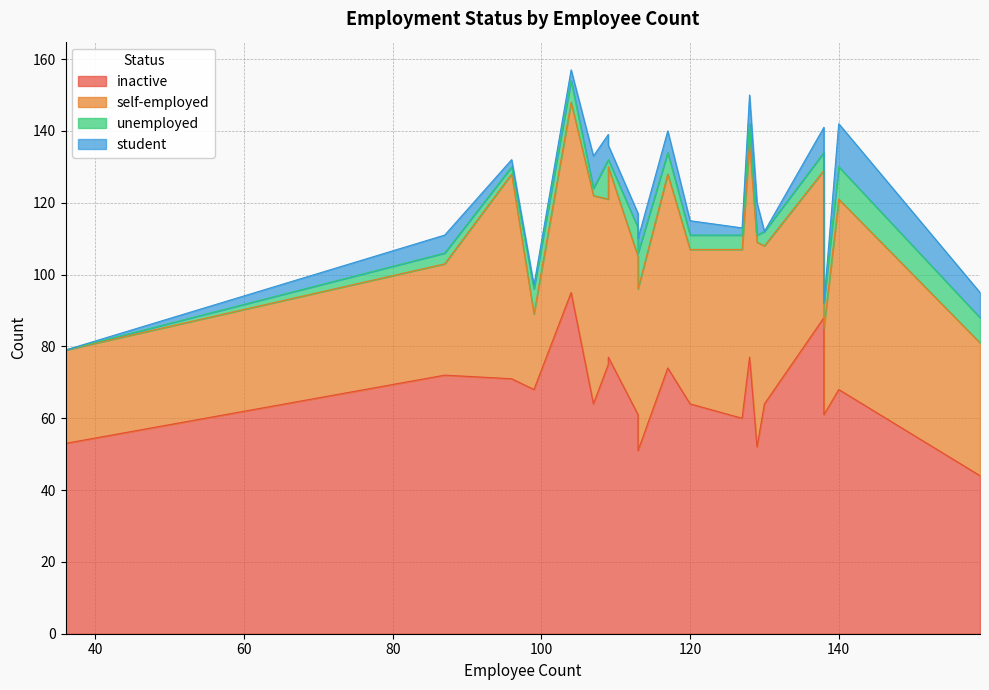

True or false: self-employed and student cross at least once.

False